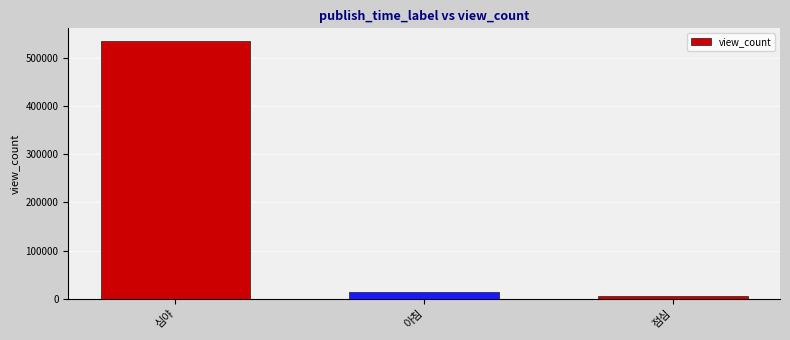

Which category has the highest value across all series?

심야